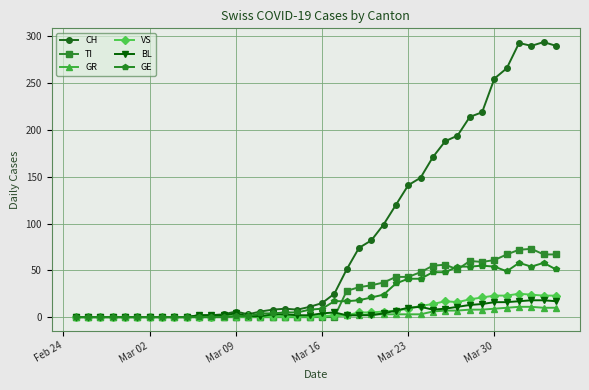

What is the difference between the maximum and minimum values in the CH series?

294